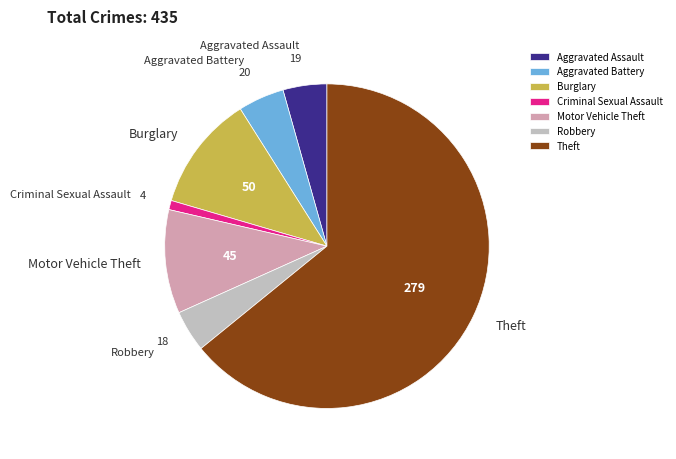

Do Theft and Aggravated Battery together represent more than half of the pie?

Yes